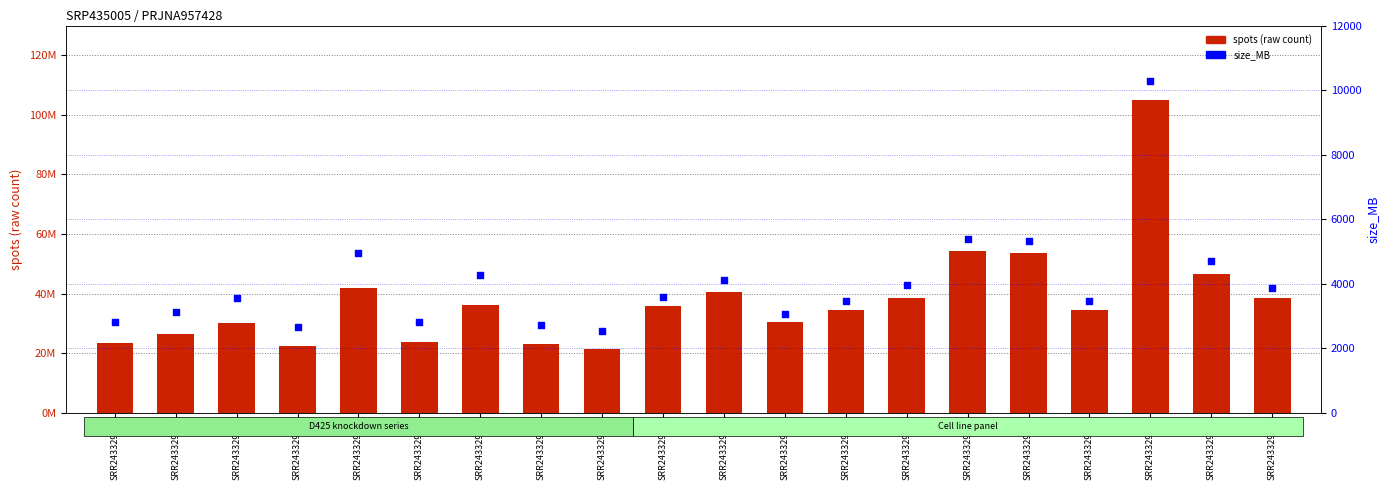

Which series reaches the maximum Y coordinate?

spots (raw count)